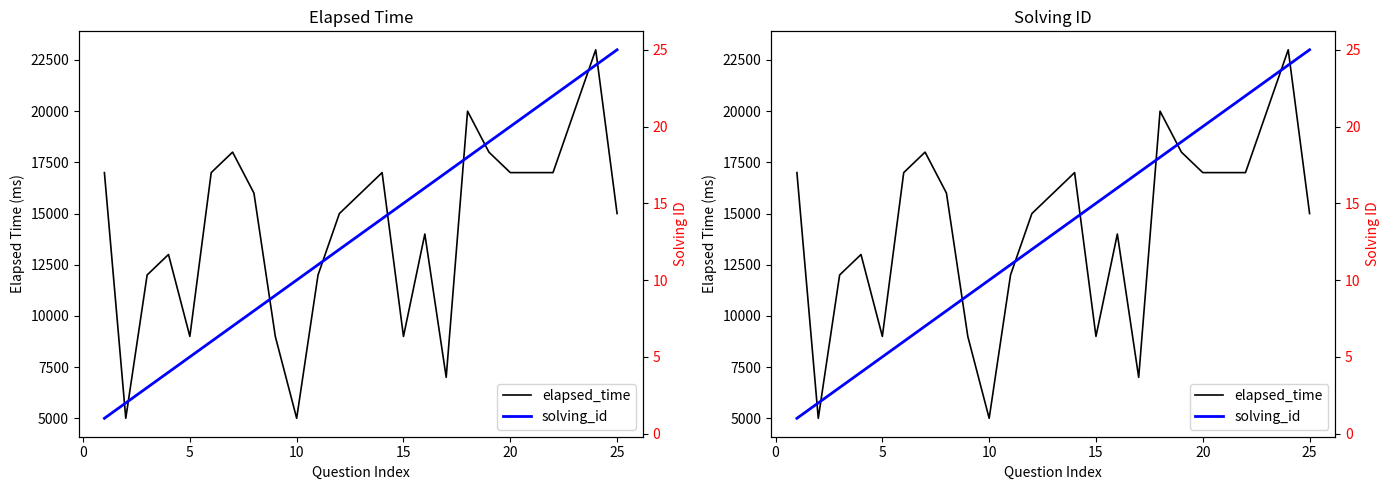

What is the sum of all solving_id values?

325